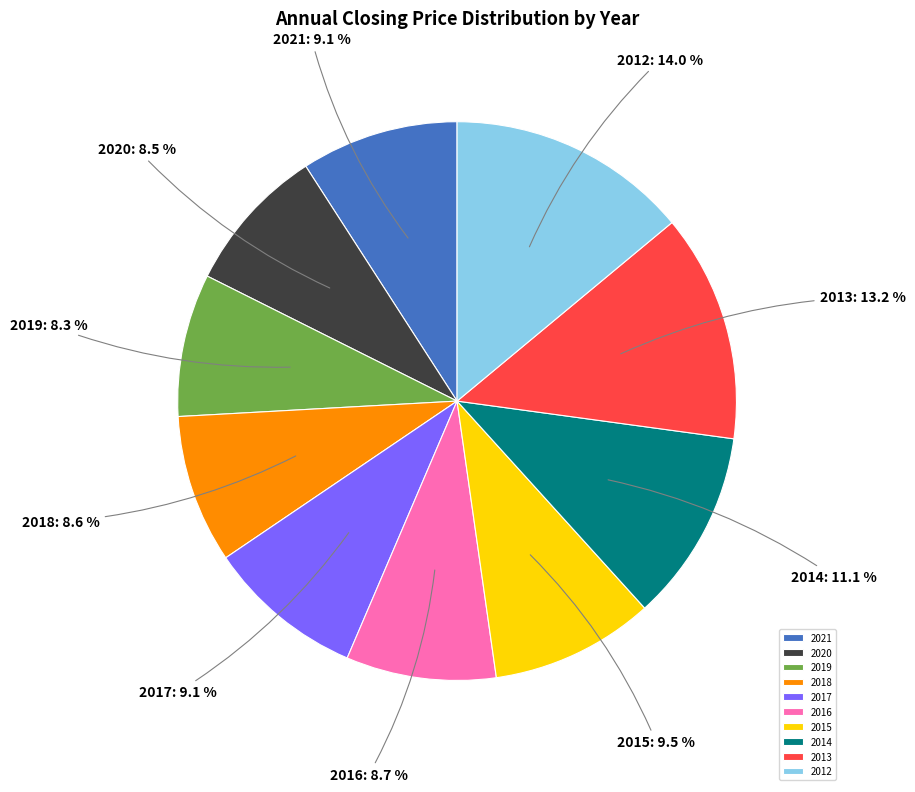

Does 2021 represent more than half of the total?

No